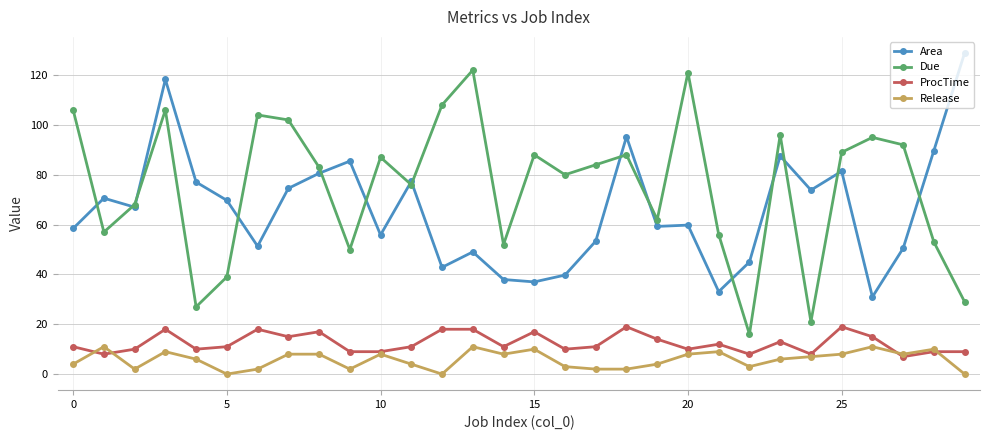

Which series has the largest range (max minus min)?

Due